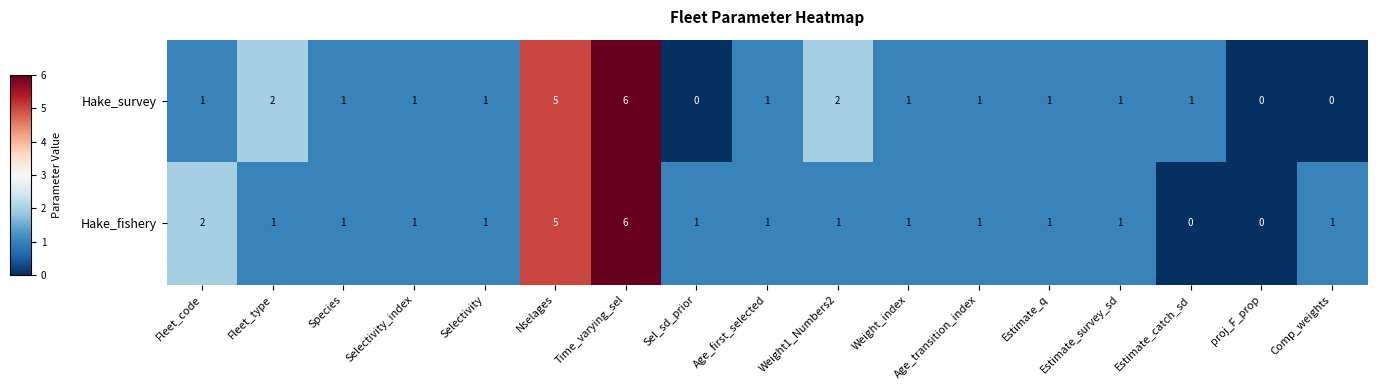

Which series changed the most between Fleet_type and Selectivity_index?

Hake_survey